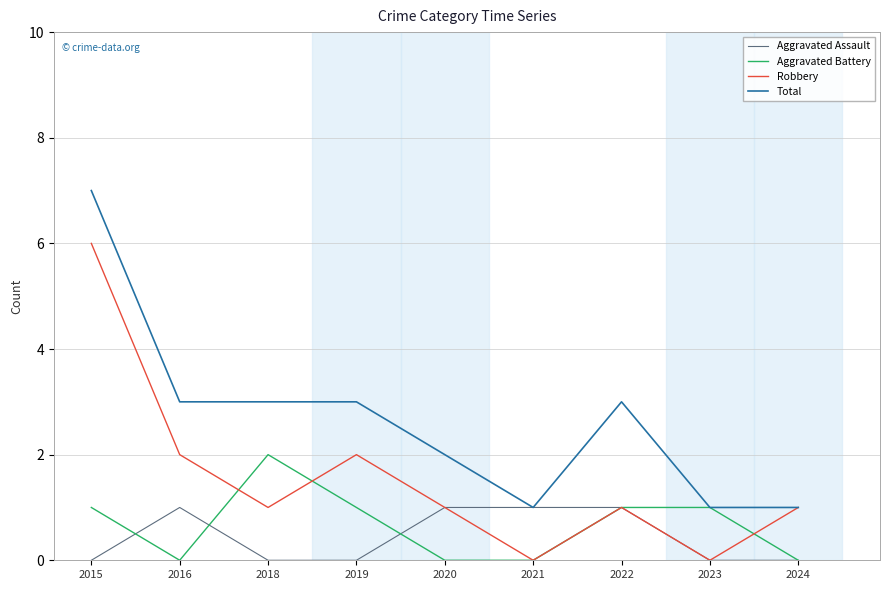

Rank the series by their maximum value, from highest to lowest.

Total, Robbery, Aggravated Battery, Aggravated Assault